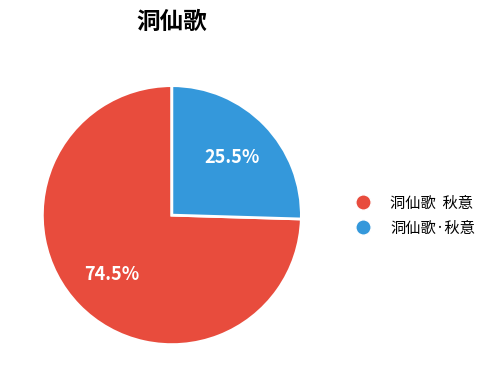

Do 洞仙歌·秋意 and 洞仙歌 秋意 together represent more than half of the pie?

Yes